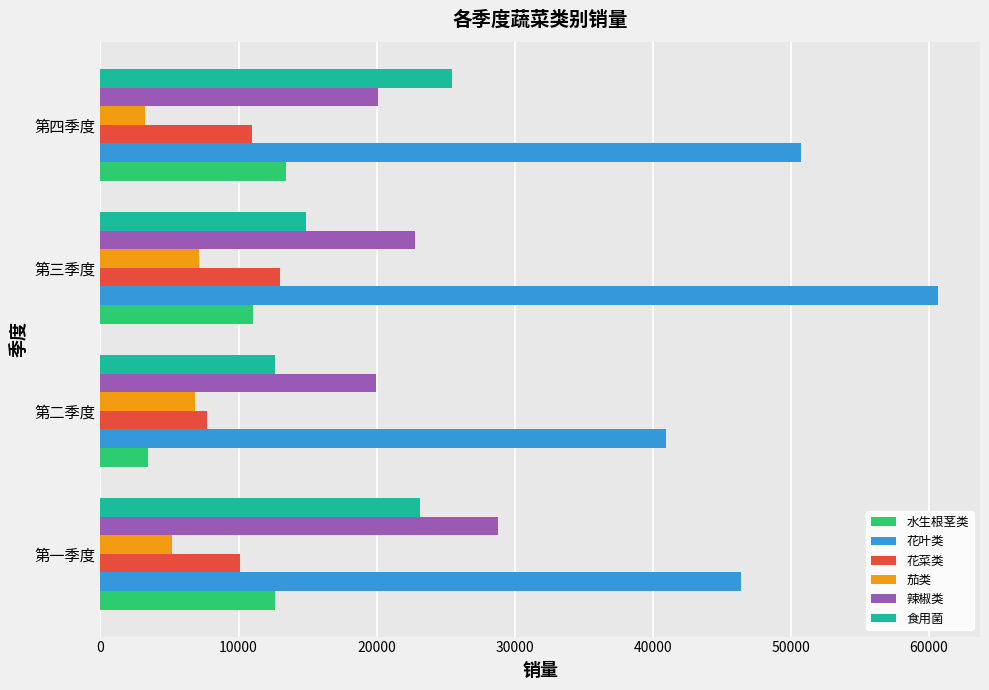

What is the lowest value of the 花菜类 series?

7733.3